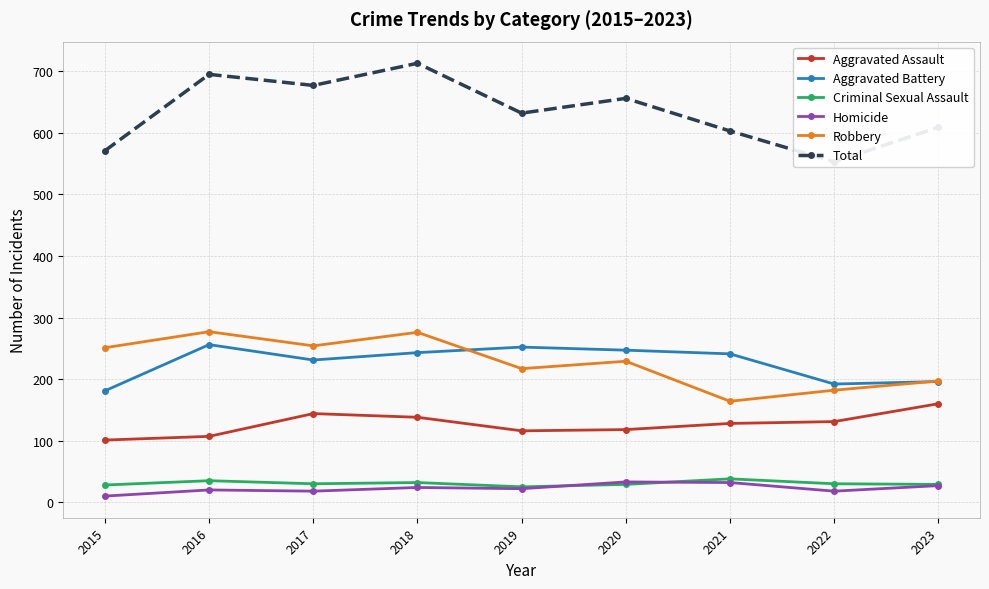

What is the value of the Aggravated Assault point at the 1st from the left?

101